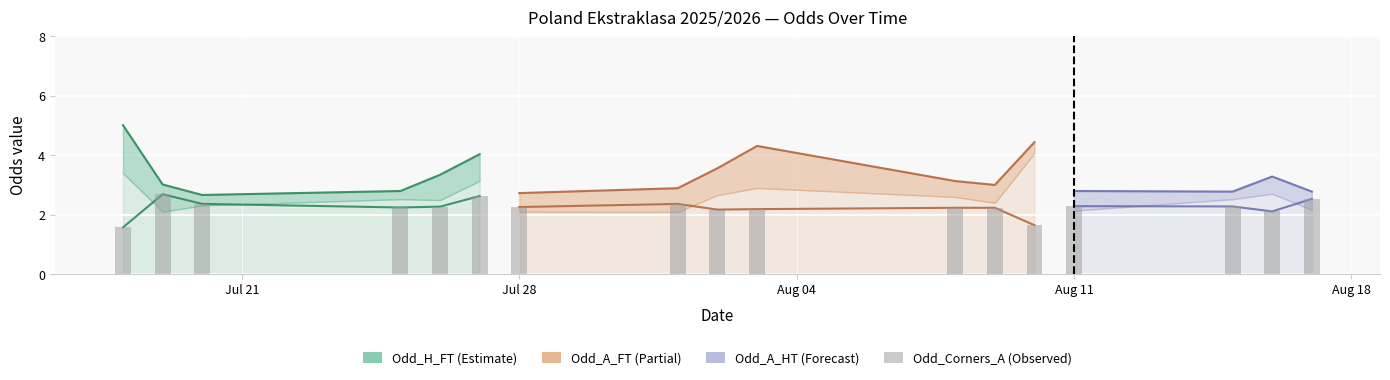

Does the chart contain any negative values?

No